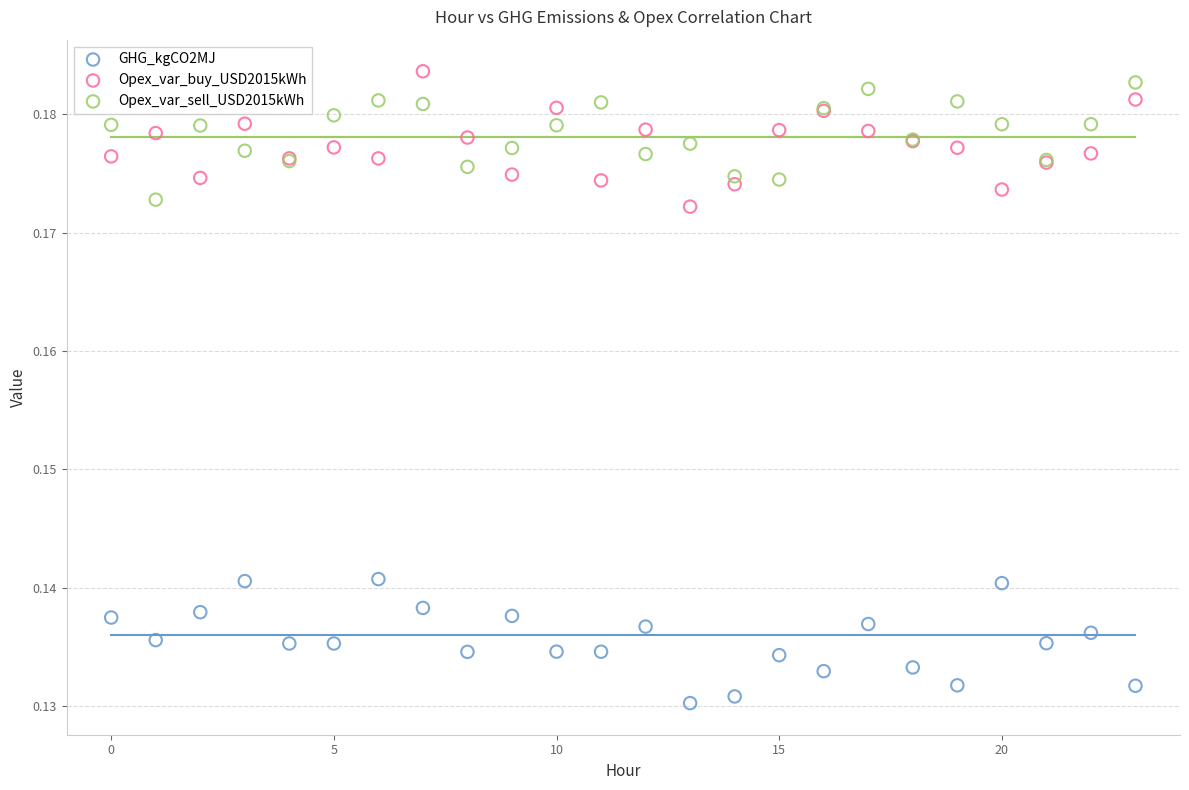

Which series contains the lowest Y value?

GHG_kgCO2MJ